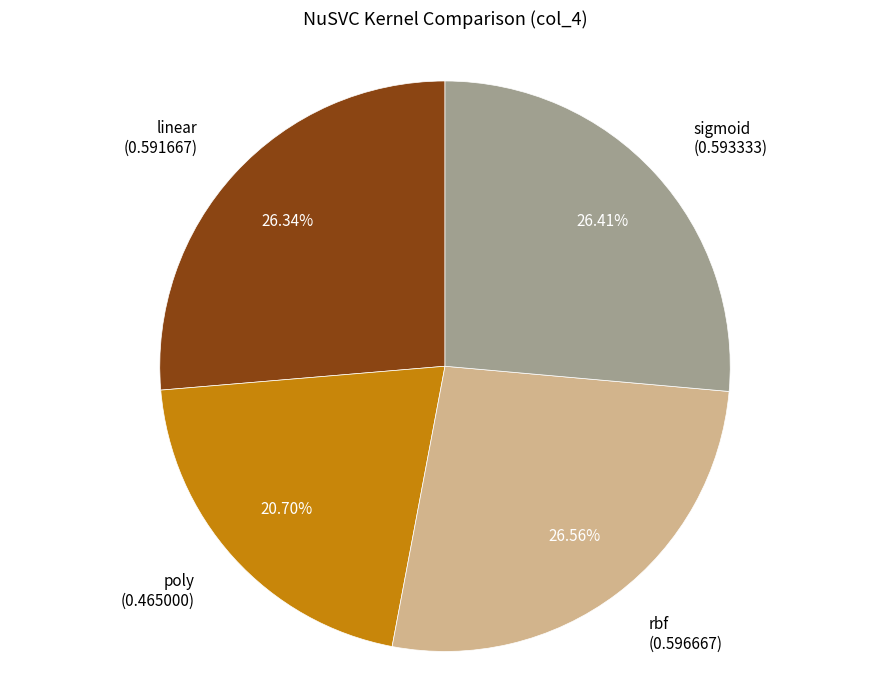

What percentage do linear and poly together represent?

47.0%